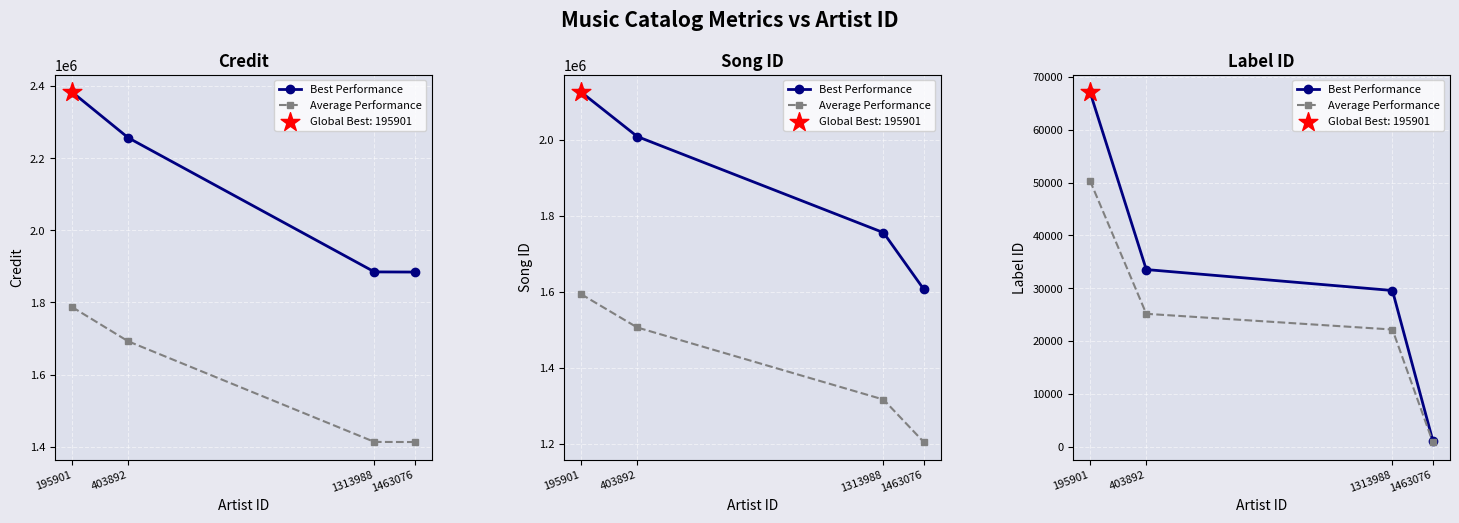

At which category is the sum across all series the highest?

195901